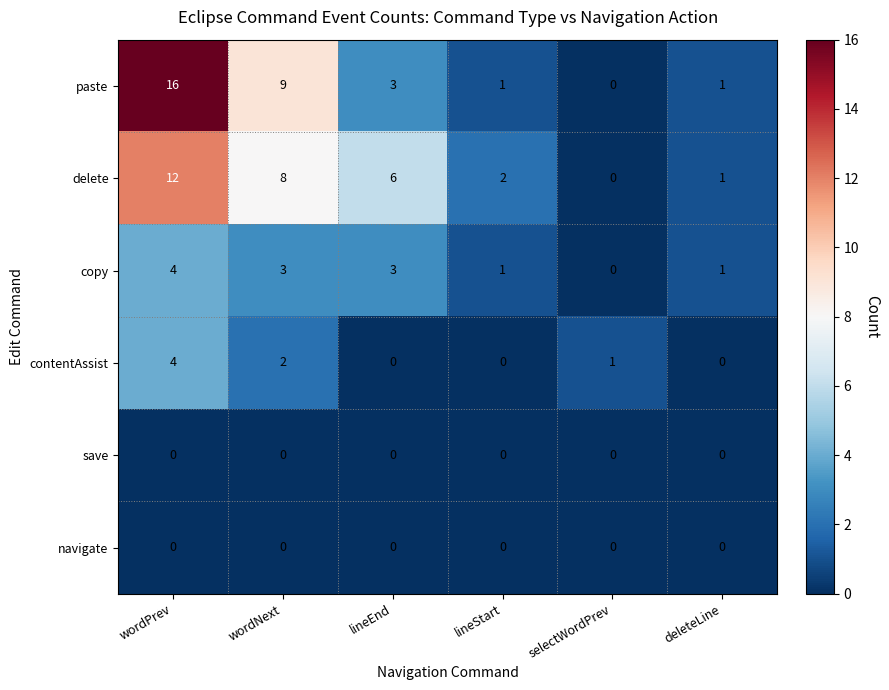

Which series has the widest spread of values?

paste